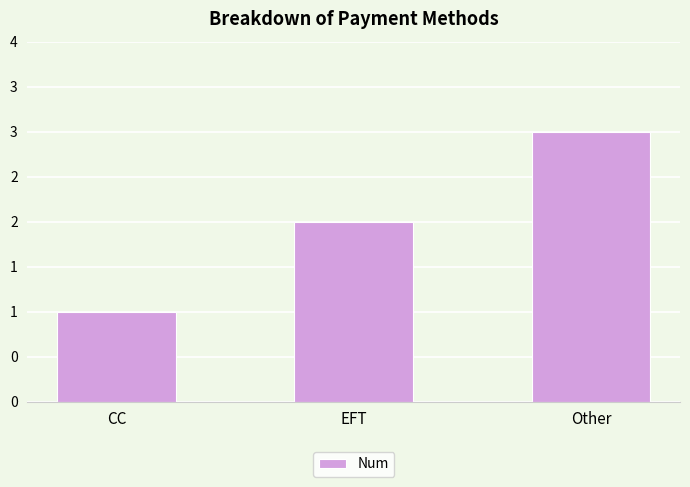

Reading left to right, list all the values displayed in this chart.

1	2	3